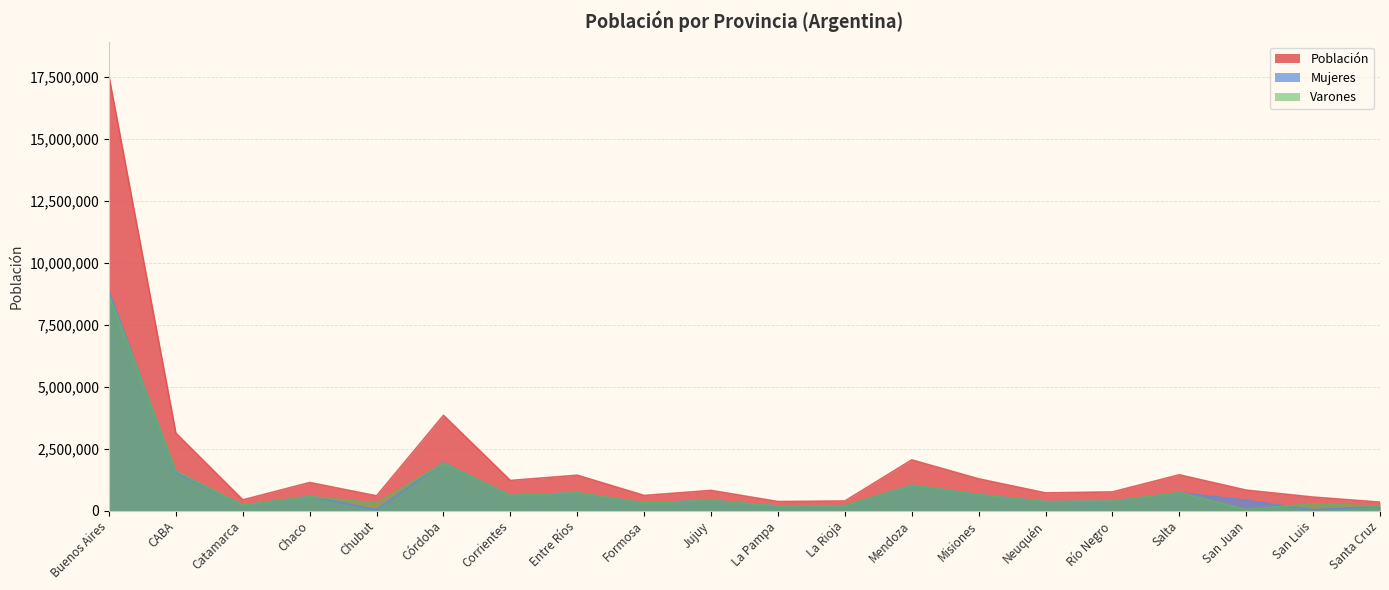

How many series are shown in this chart?

3